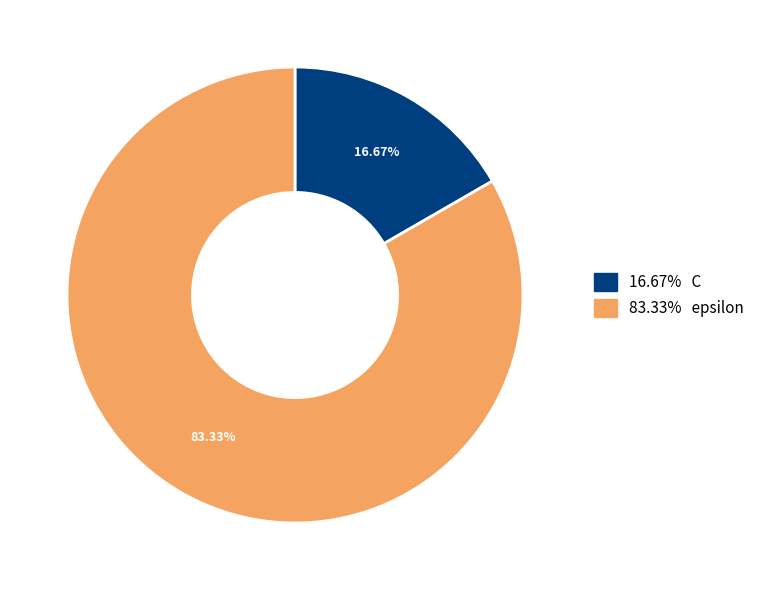

Is there any slice that represents more than half of the pie?

Yes